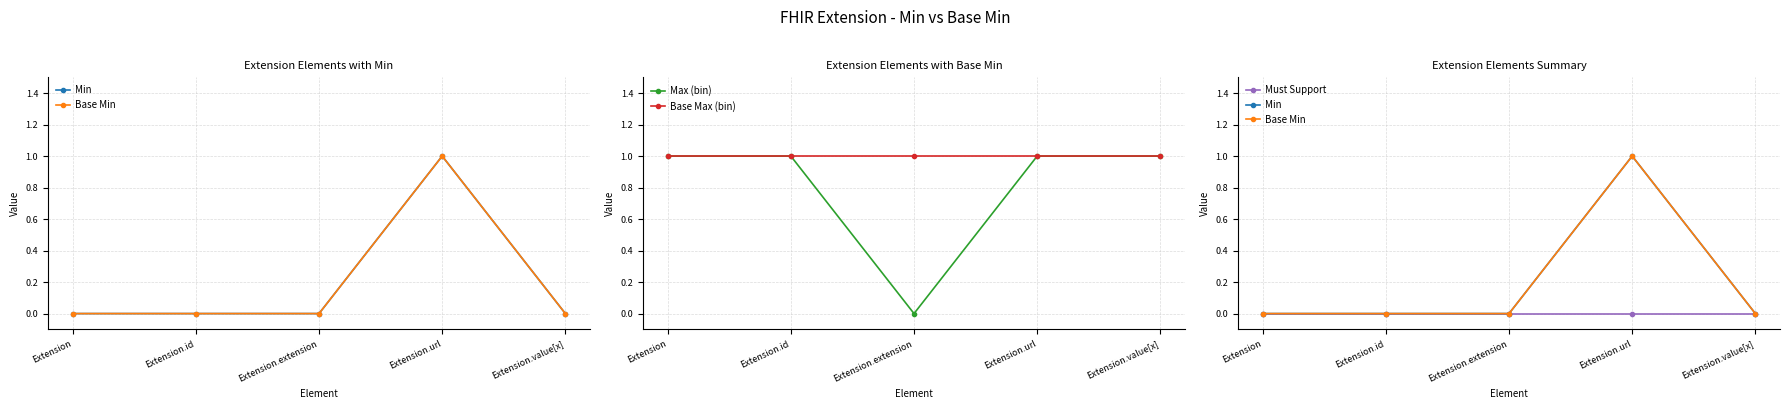

What is the maximum value for Max (bin)?

1